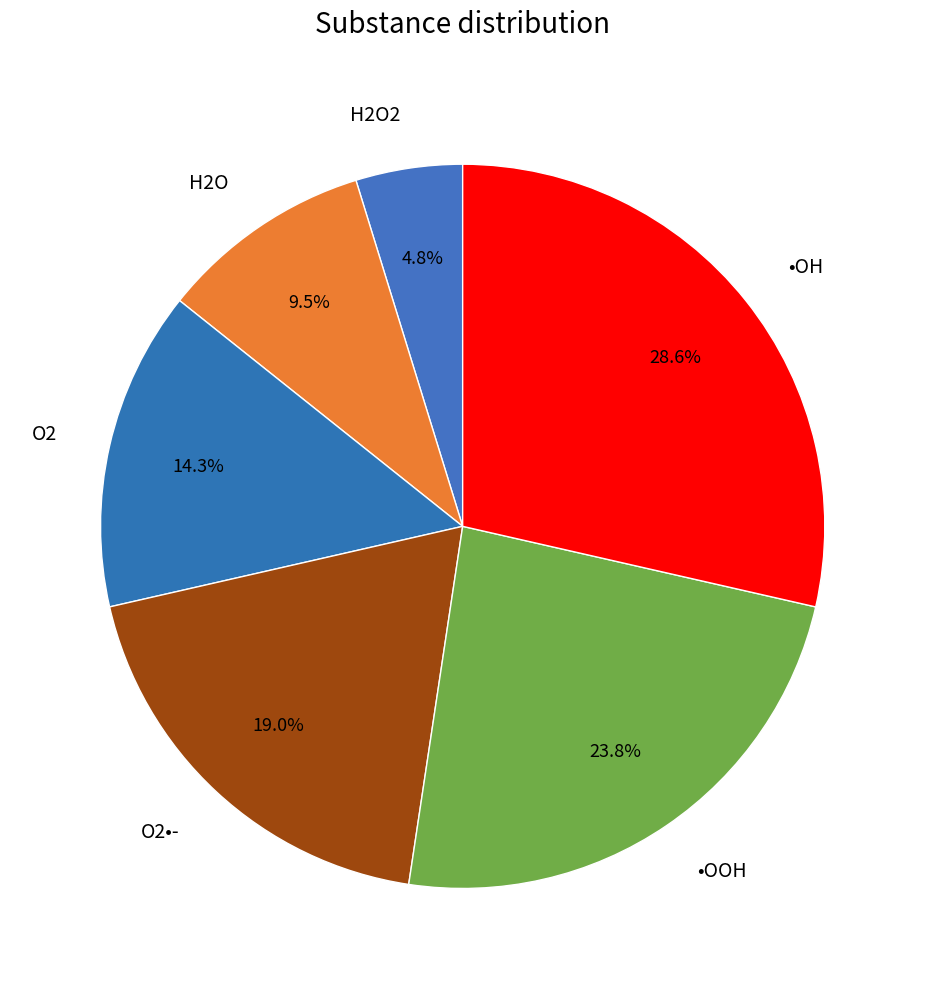

Which has a higher value, •OOH or H2O2?

•OOH